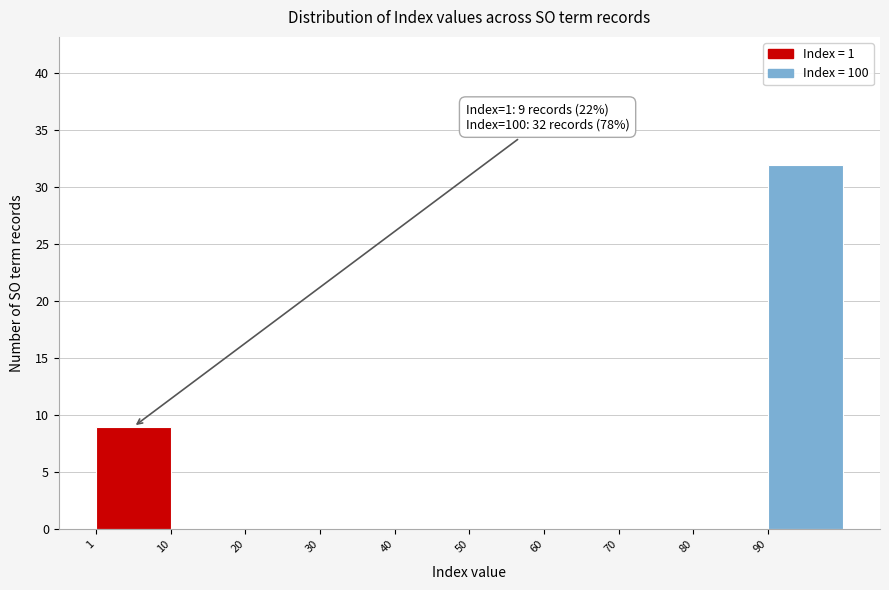

Over which range of the x-axis is the bar tallest?

90.5 to 100.5